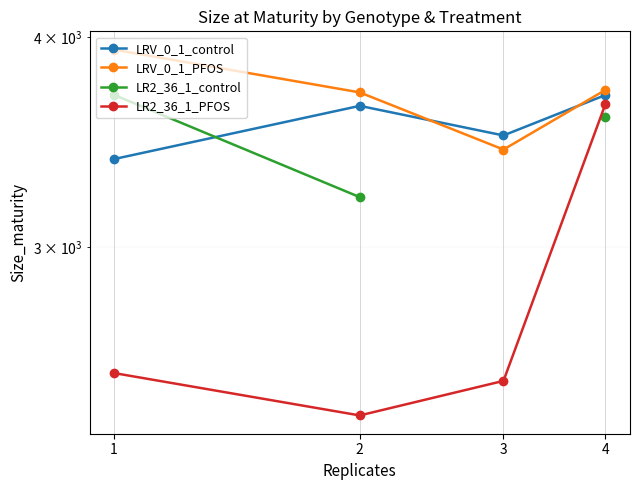

List the series in order of their peak value, lowest first.

LR2_36_1_PFOS, LRV_0_1_control, LR2_36_1_control, LRV_0_1_PFOS